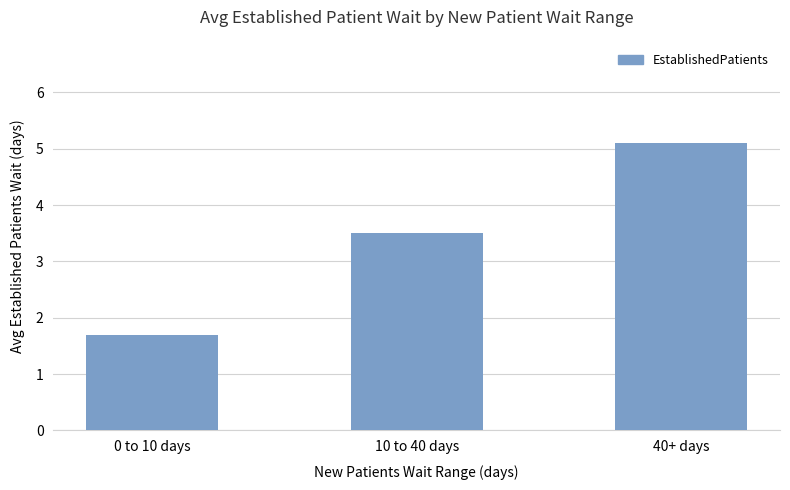

The chart shows a value of 5.9 at 10 to 40 days. True or false?

False